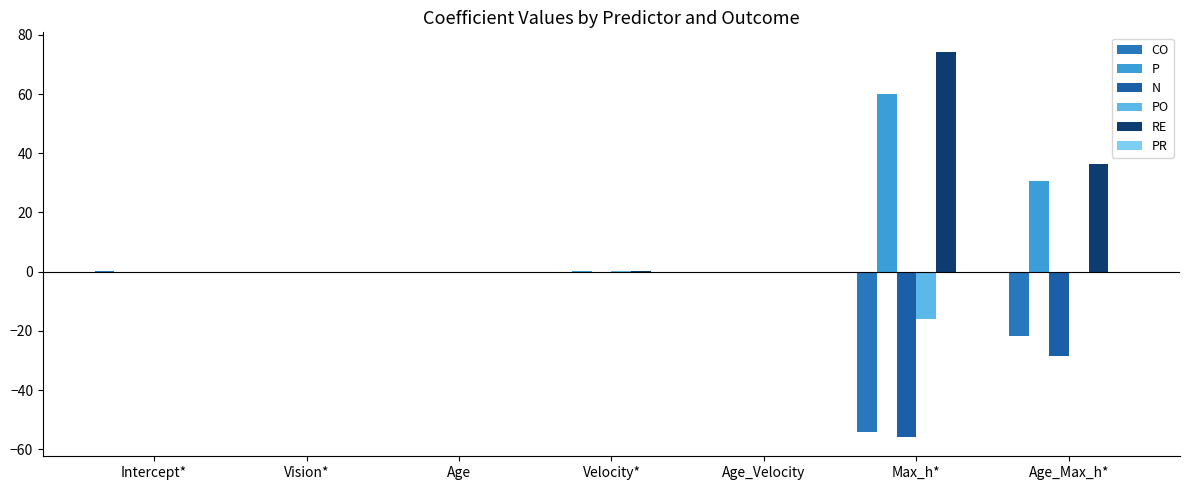

How many categories are shown in the chart?

7